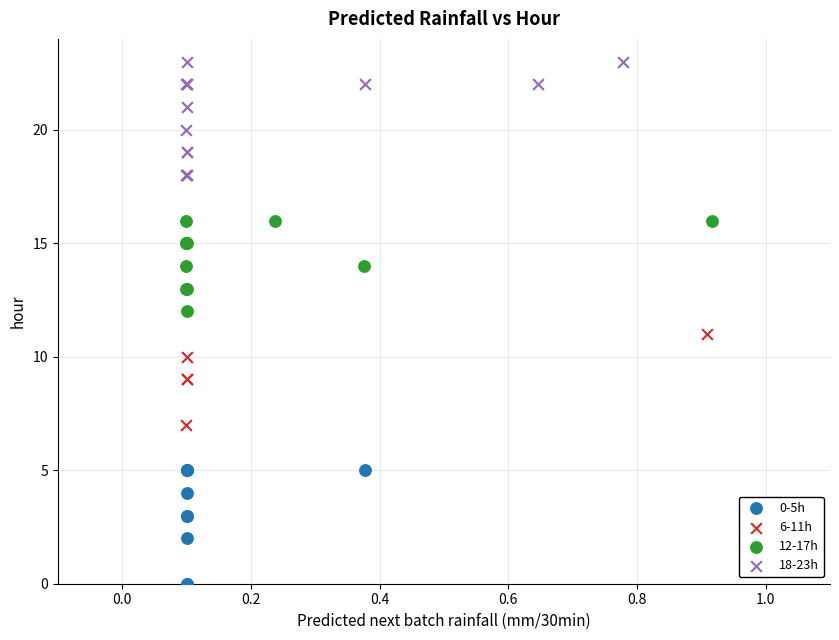

Which series reaches the minimum Y coordinate?

0-5h